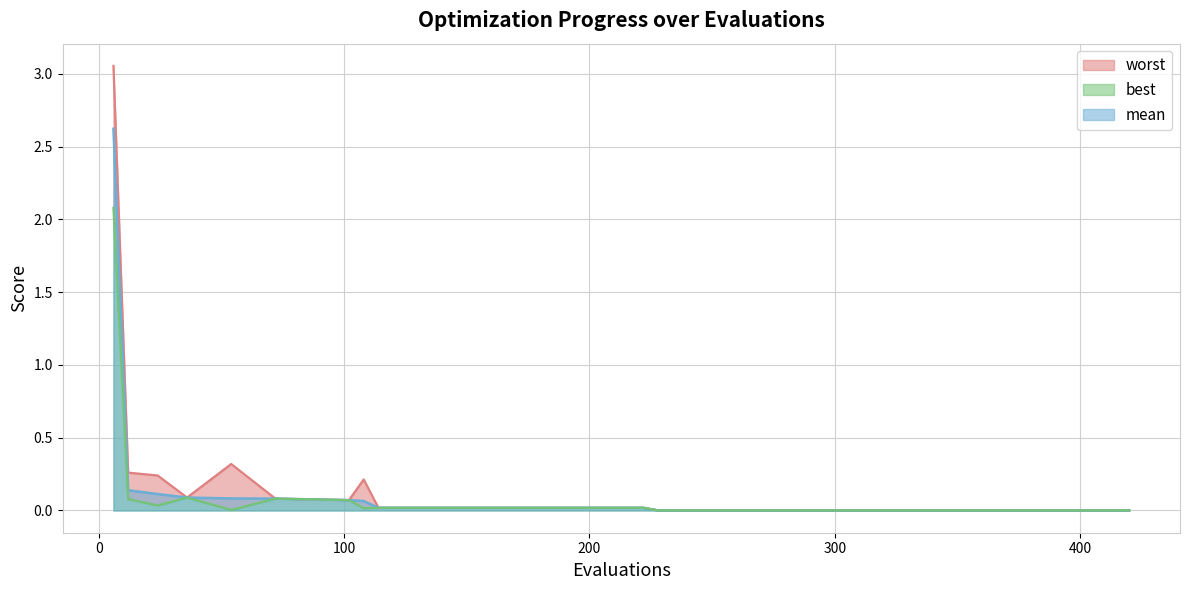

What is the greatest value displayed?

3.1